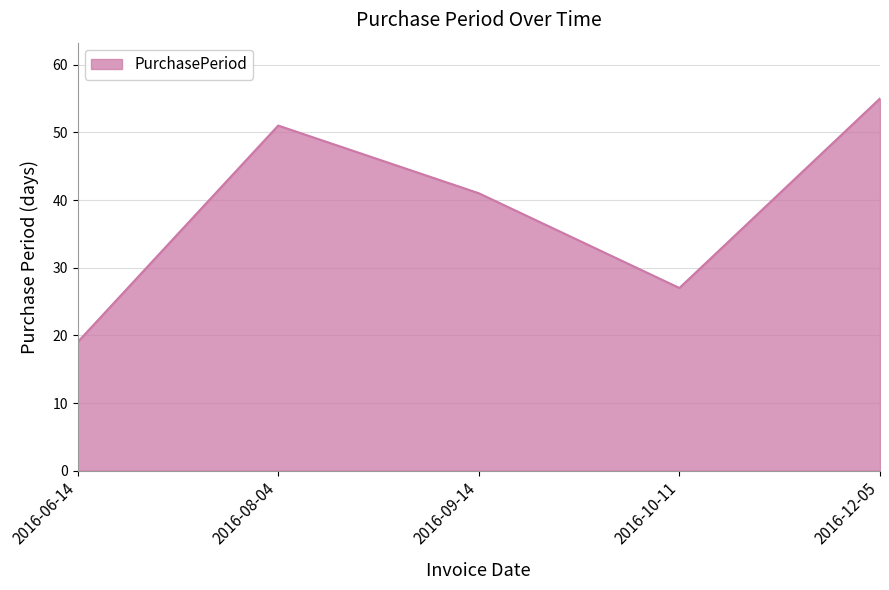

List the labels in order of value, smallest first.

2016-06-14, 2016-10-11, 2016-09-14, 2016-08-04, 2016-12-05